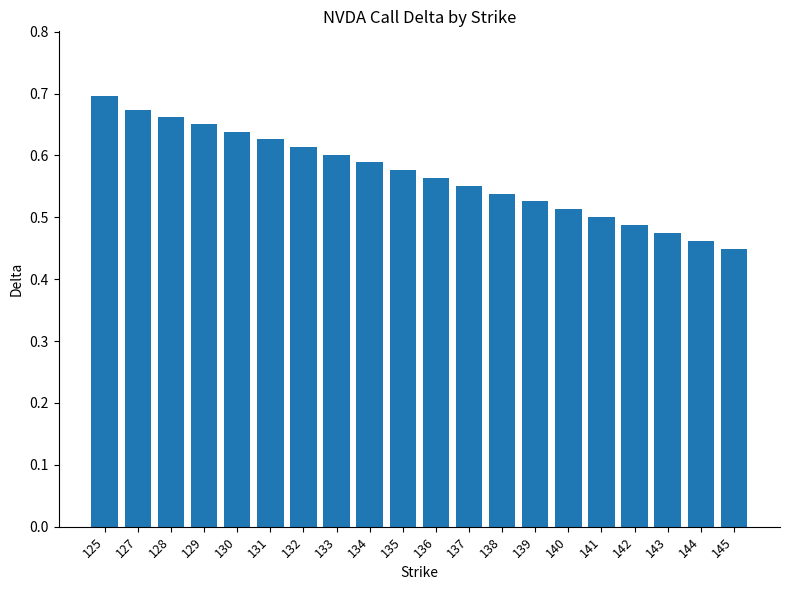

Between 131 and 142, which is larger?

131